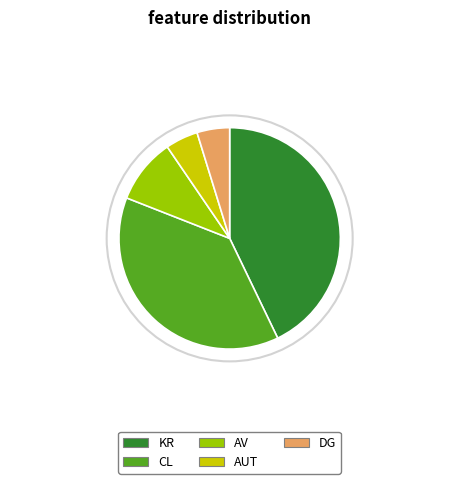

Which slice is the largest?

KR